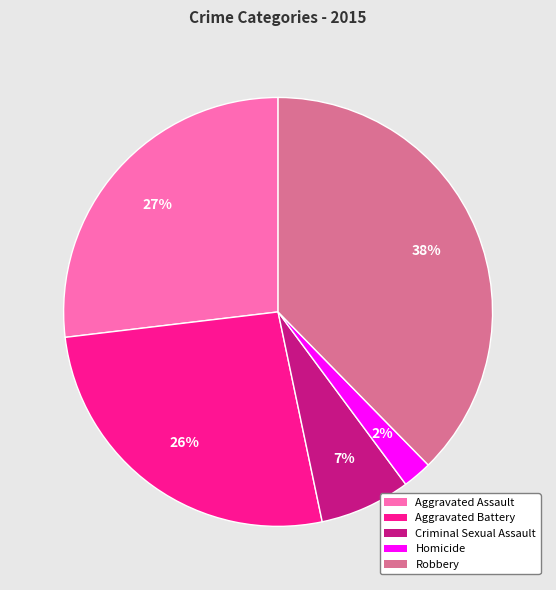

Do Homicide and Aggravated Assault together represent more than half of the pie?

No